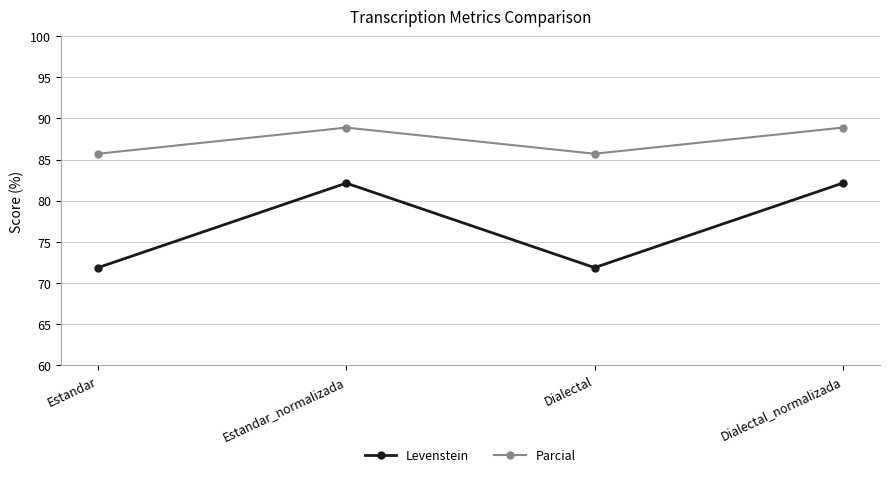

What is the highest value of the Levenstein series?

82.1